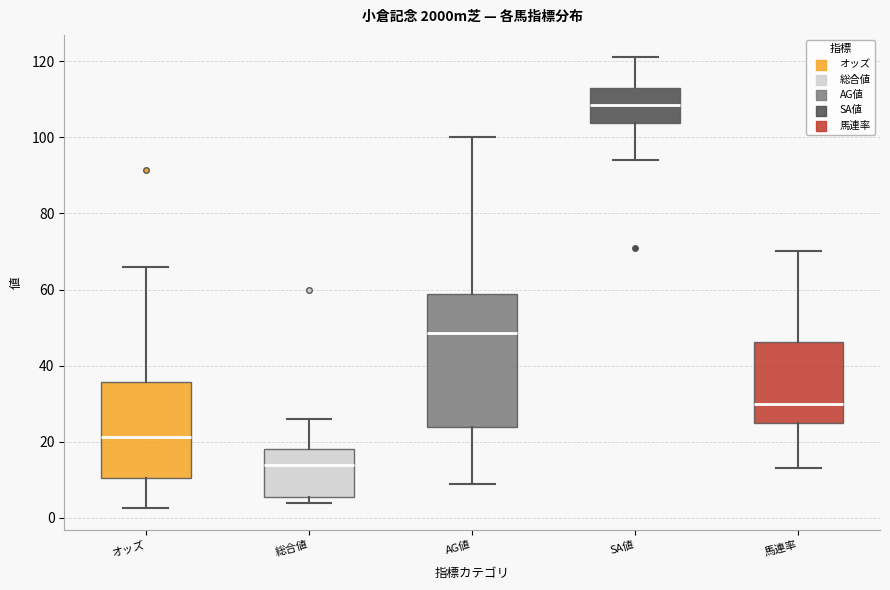

Reading left to right, read every box against the y-axis: the position of its median line, the range the box covers, and the ends of its whiskers. The values are not printed on the chart, so give them approximately, as read against the axis.

オッズ: median 22, box 10 to 36, whiskers 2 to 66
総合値: median 14, box 6 to 18, whiskers 4 to 26
AG値: median 48, box 24 to 58, whiskers 10 to 100
SA値: median 108, box 104 to 114, whiskers 94 to 122
馬連率: median 30, box 26 to 46, whiskers 14 to 70